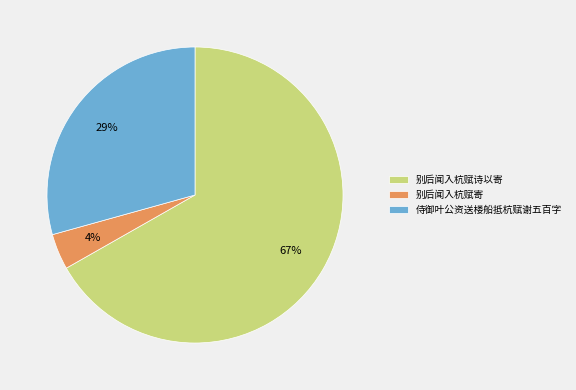

Which slice is the smallest?

别后闻入杭赋寄